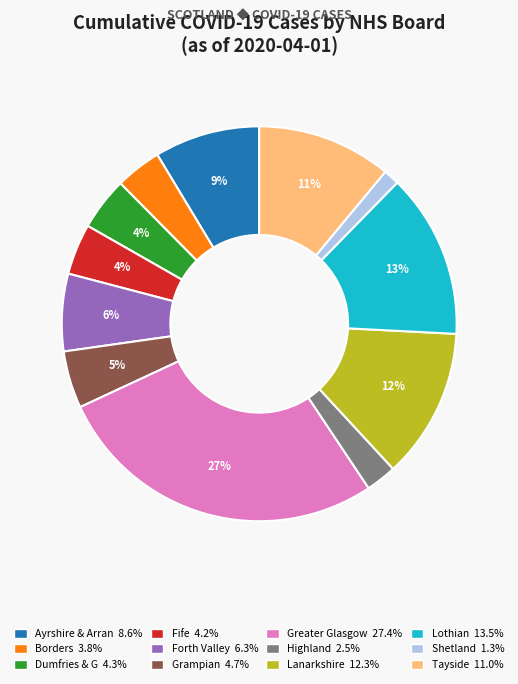

To the nearest percent, what is the difference between the largest and smallest slice percentages?

26%